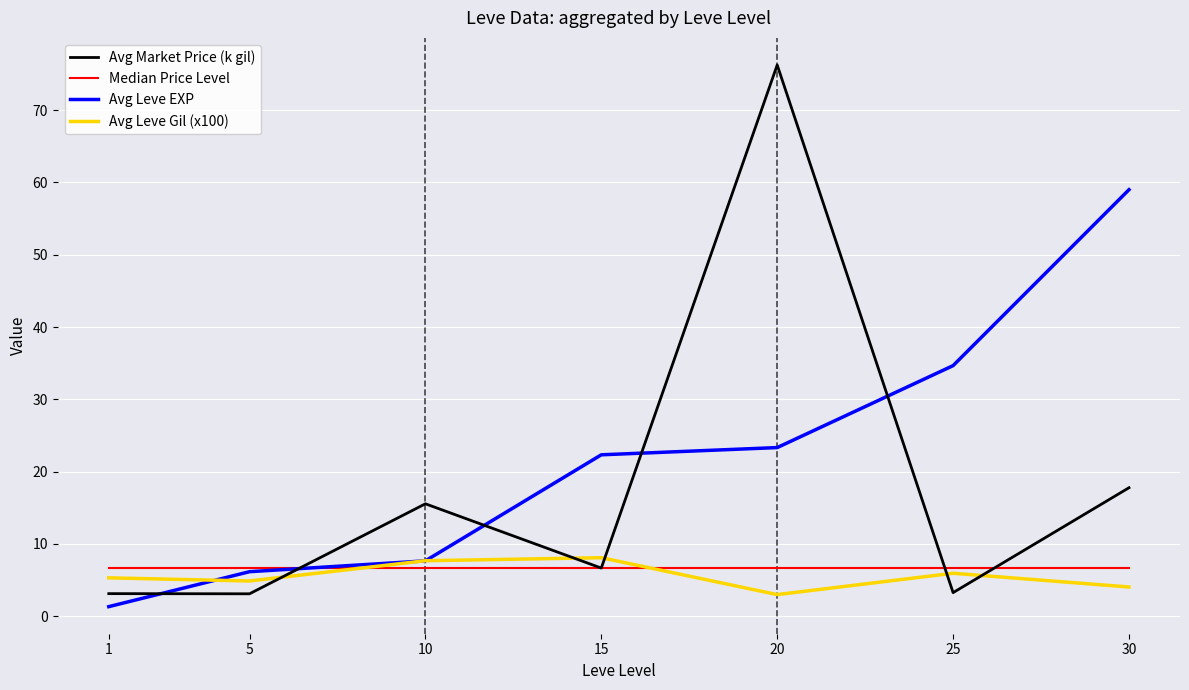

True or false: Avg Market Price (k gil) and Avg Leve Gil (x100) cross at least once.

True